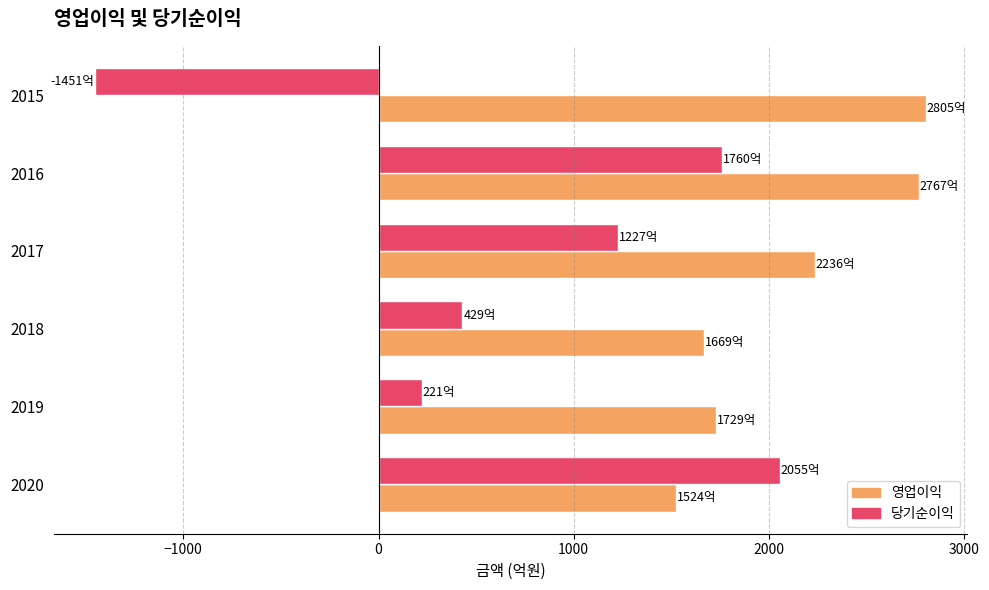

What is the difference between the maximum and minimum values in the 영업이익 series?

1280.1